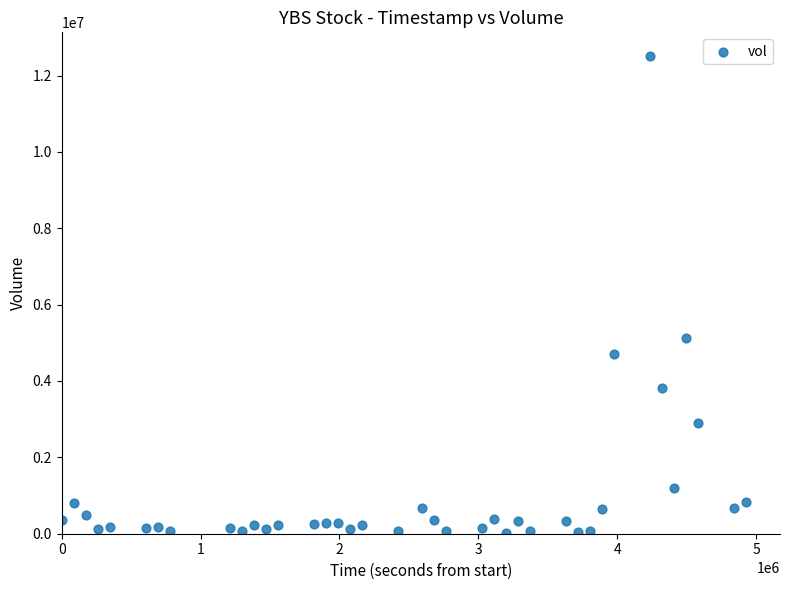

What is the range of X values (max minus min)?

4924800